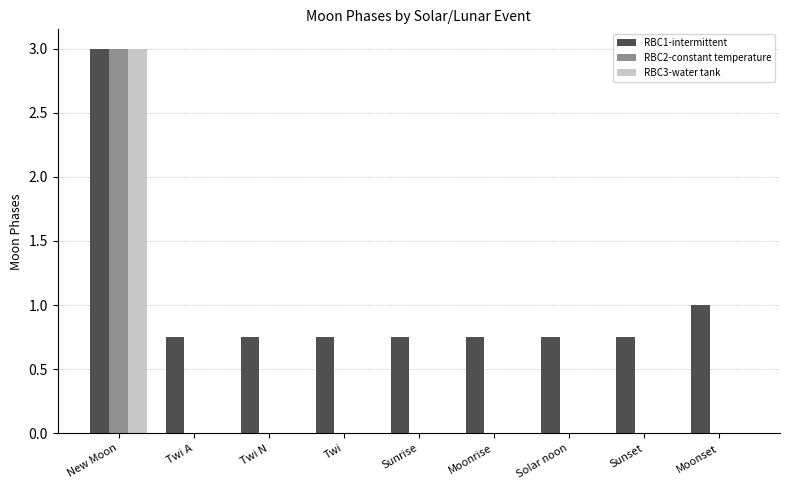

Which label corresponds to the largest value in the chart?

New Moon